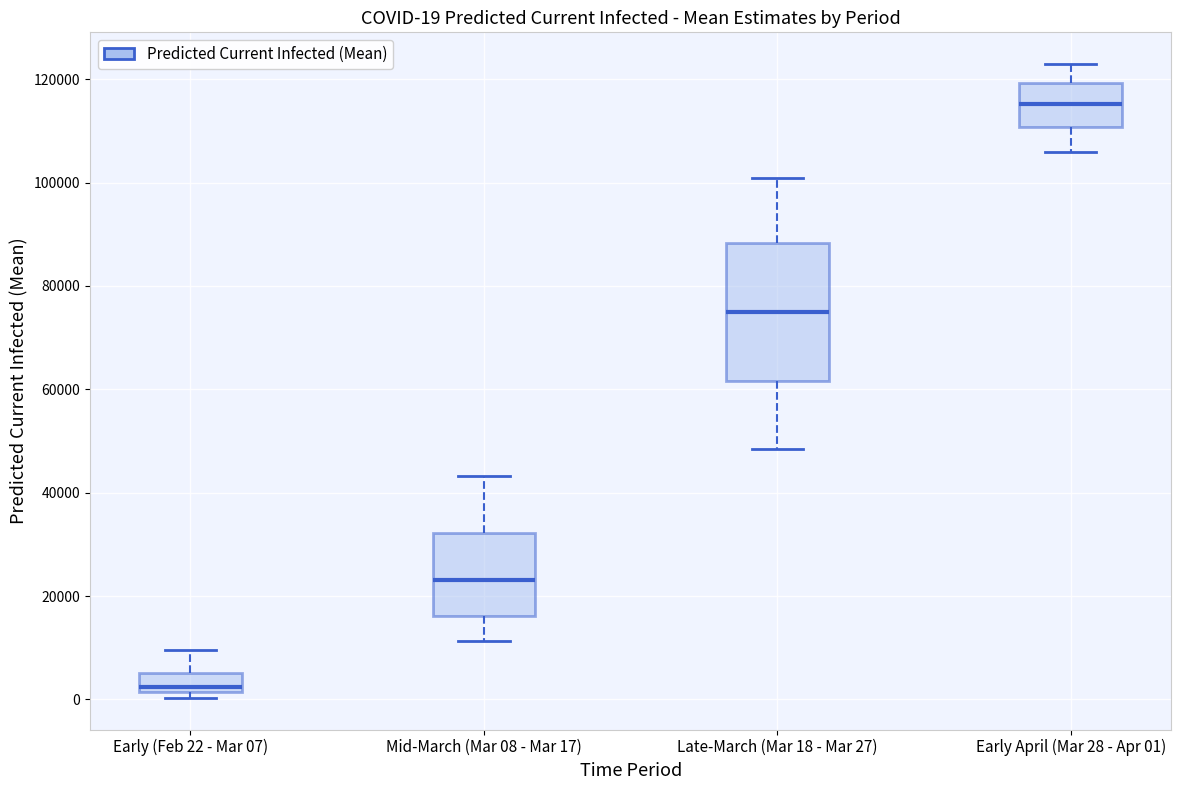

Comparing the boxes themselves (not the whiskers), which one is the tallest?

Late-March (Mar 18 - Mar 27)